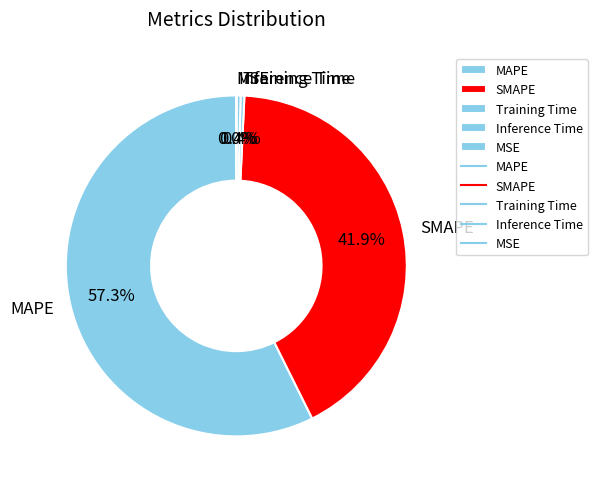

To the nearest percent, what is the combined percentage of SMAPE and Inference Time?

42%